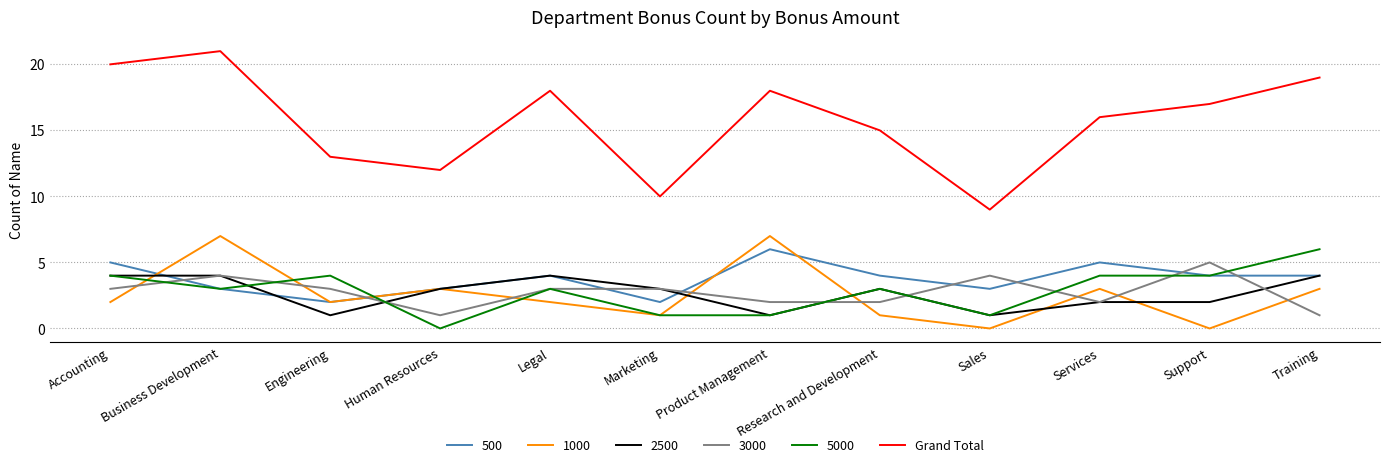

Is this an area chart (filled region under the line)?

No